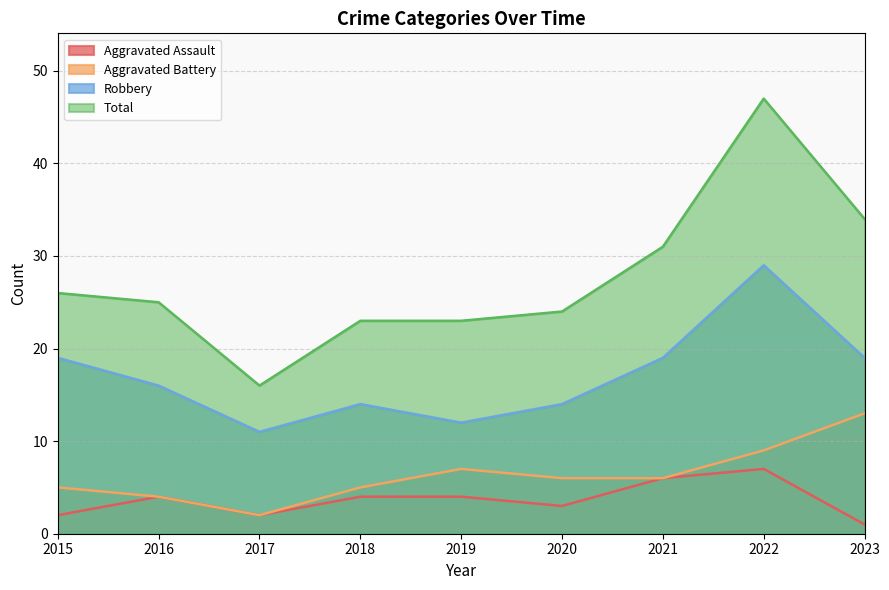

Reading right to left, what are all the values shown in this chart?

Aggravated Assault: 2023=1	2022=7	2021=6	2020=3	2019=4	2018=4	2017=2	2016=4	2015=2
Aggravated Battery: 2023=13	2022=9	2021=6	2020=6	2019=7	2018=5	2017=2	2016=4	2015=5
Robbery: 2023=19	2022=29	2021=19	2020=14	2019=12	2018=14	2017=11	2016=16	2015=19
Total: 2023=34	2022=47	2021=31	2020=24	2019=23	2018=23	2017=16	2016=25	2015=26